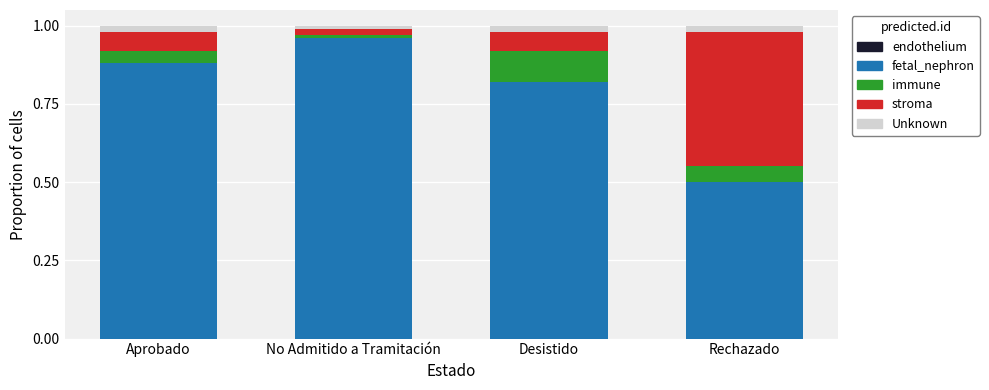

What is the sum of all fetal_nephron values?

3.2